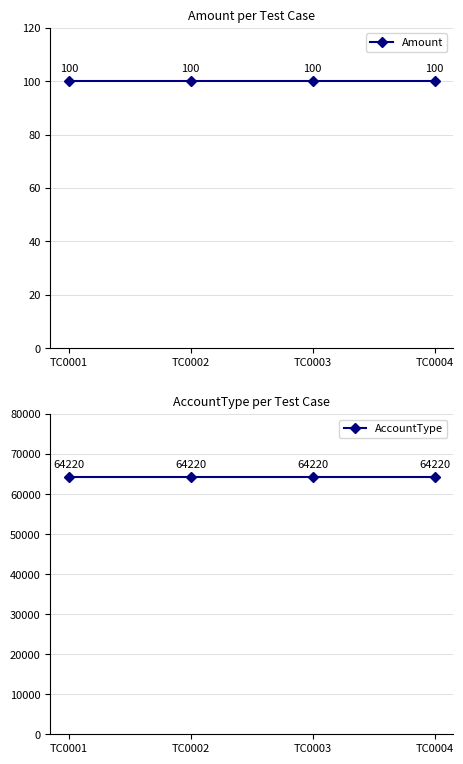

True or false: AccountType and Amount intersect in this chart.

False